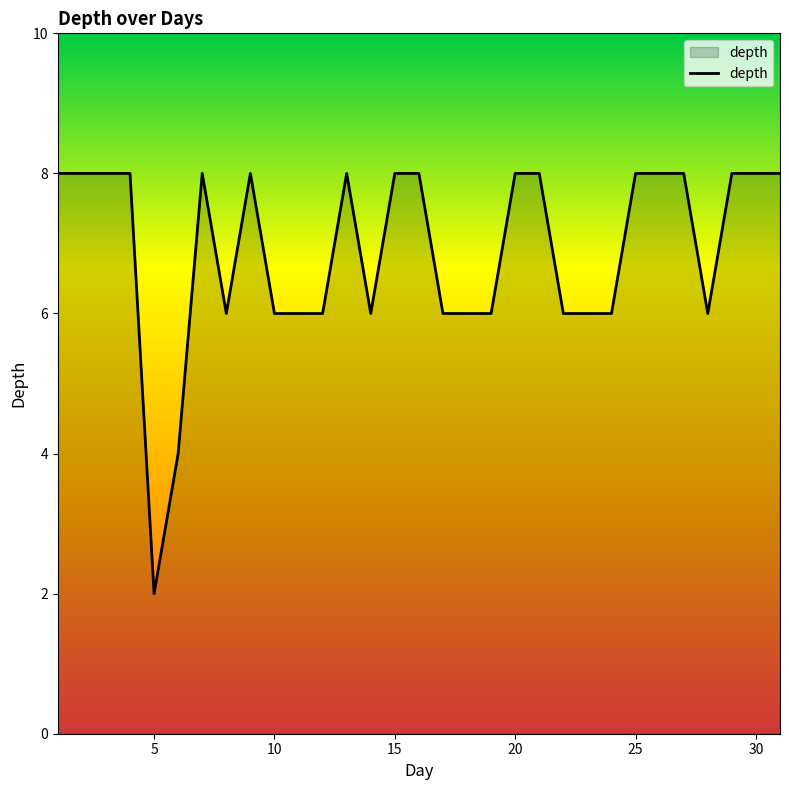

What is the greatest value displayed?

8